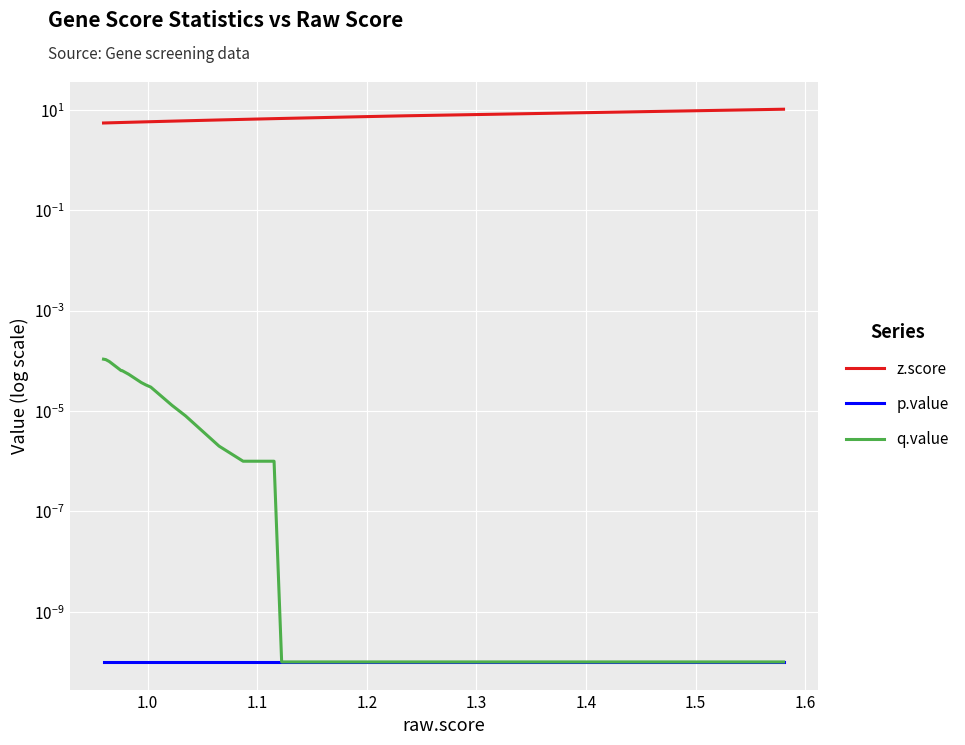

Which series has the largest range (max minus min)?

z.score